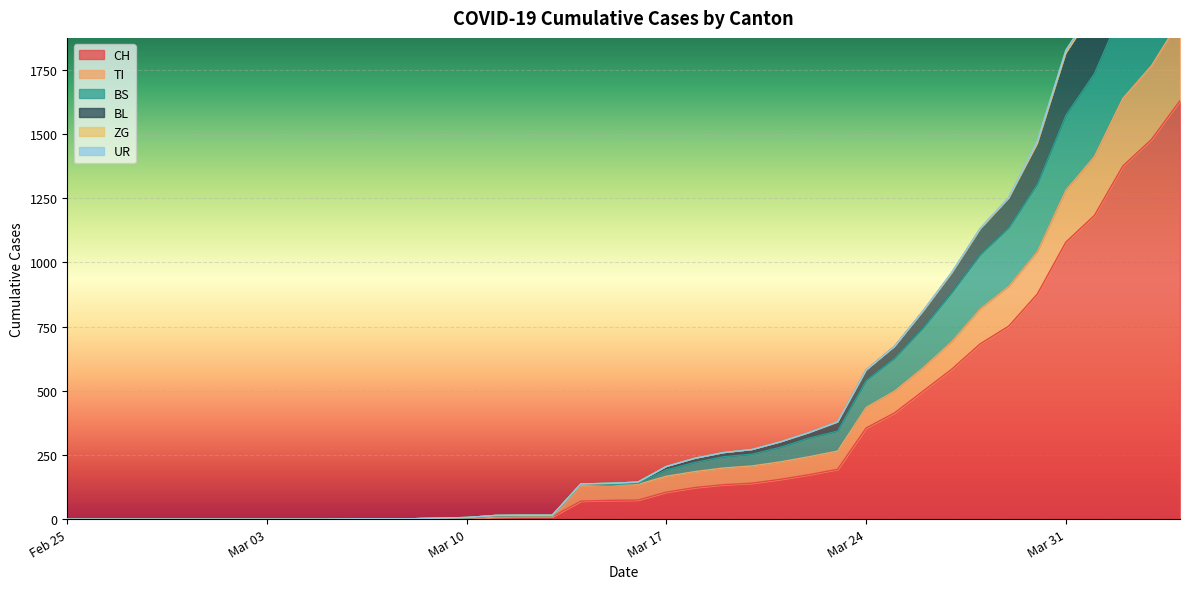

What is the highest value of the CH series?

1630